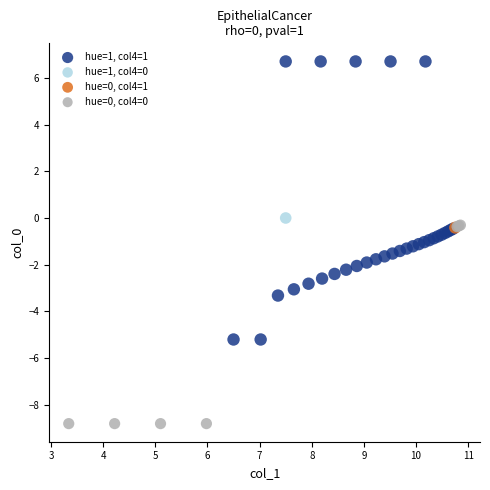

Which series reaches the minimum Y coordinate?

hue=0, col4=0